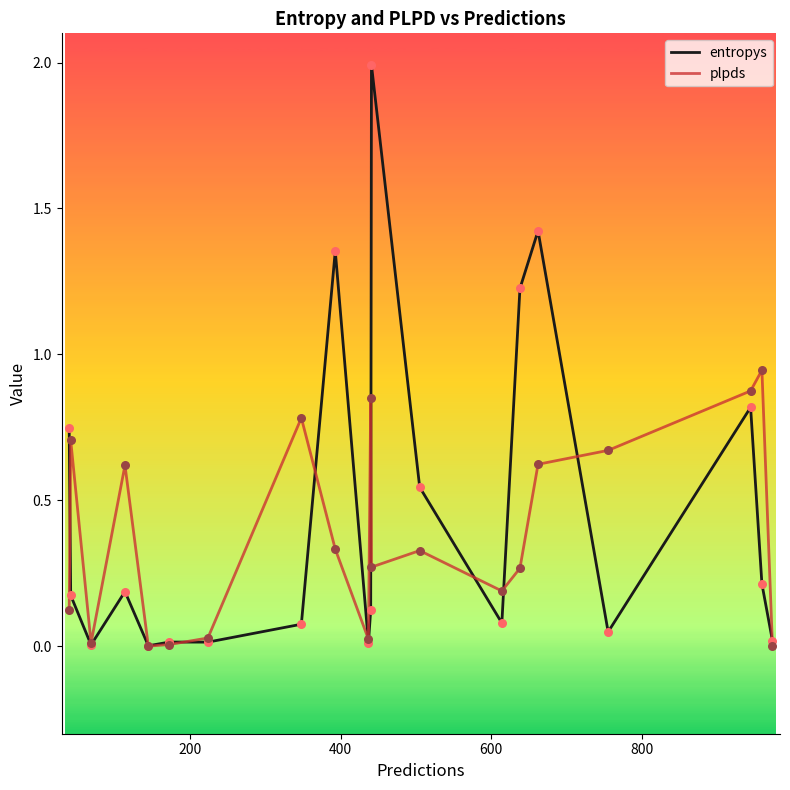

What are all the series names shown in the legend?

entropys, plpds